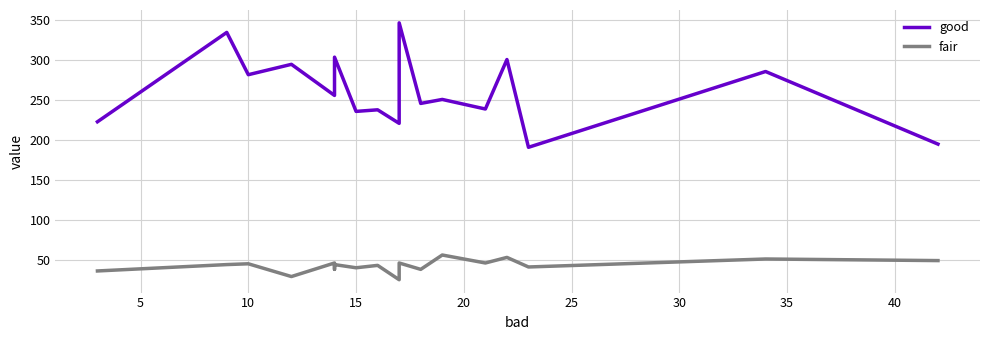

What is the total value across all series at 25?

294